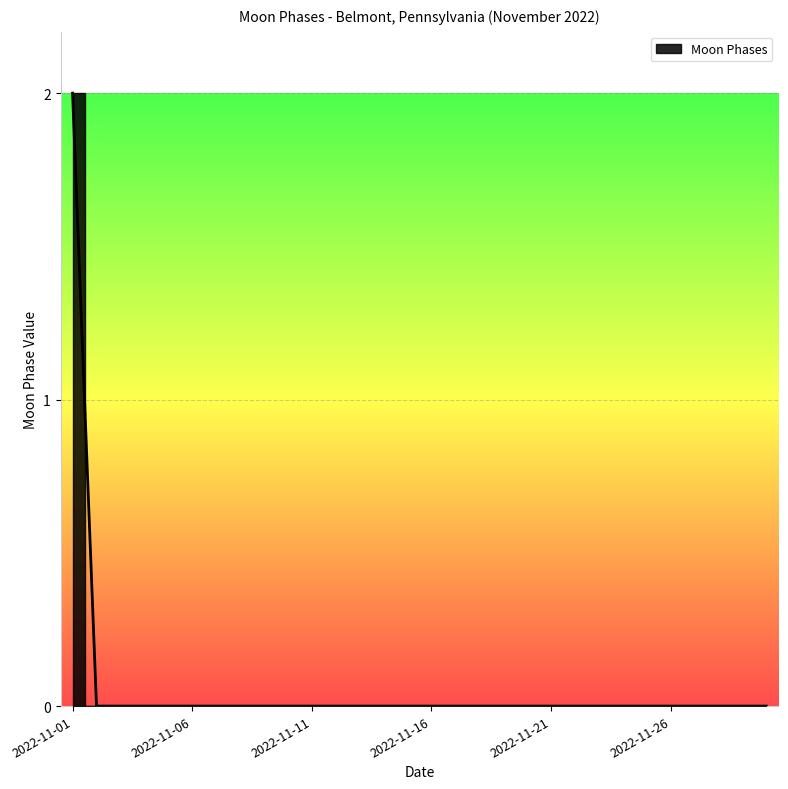

What is the maximum value shown in the chart?

2